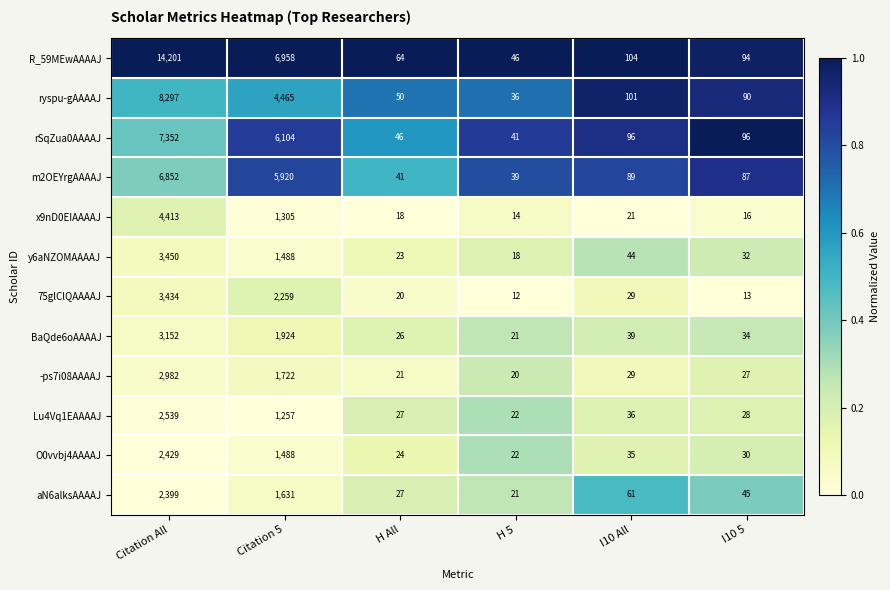

At which category is the sum across all series the highest?

Citation All